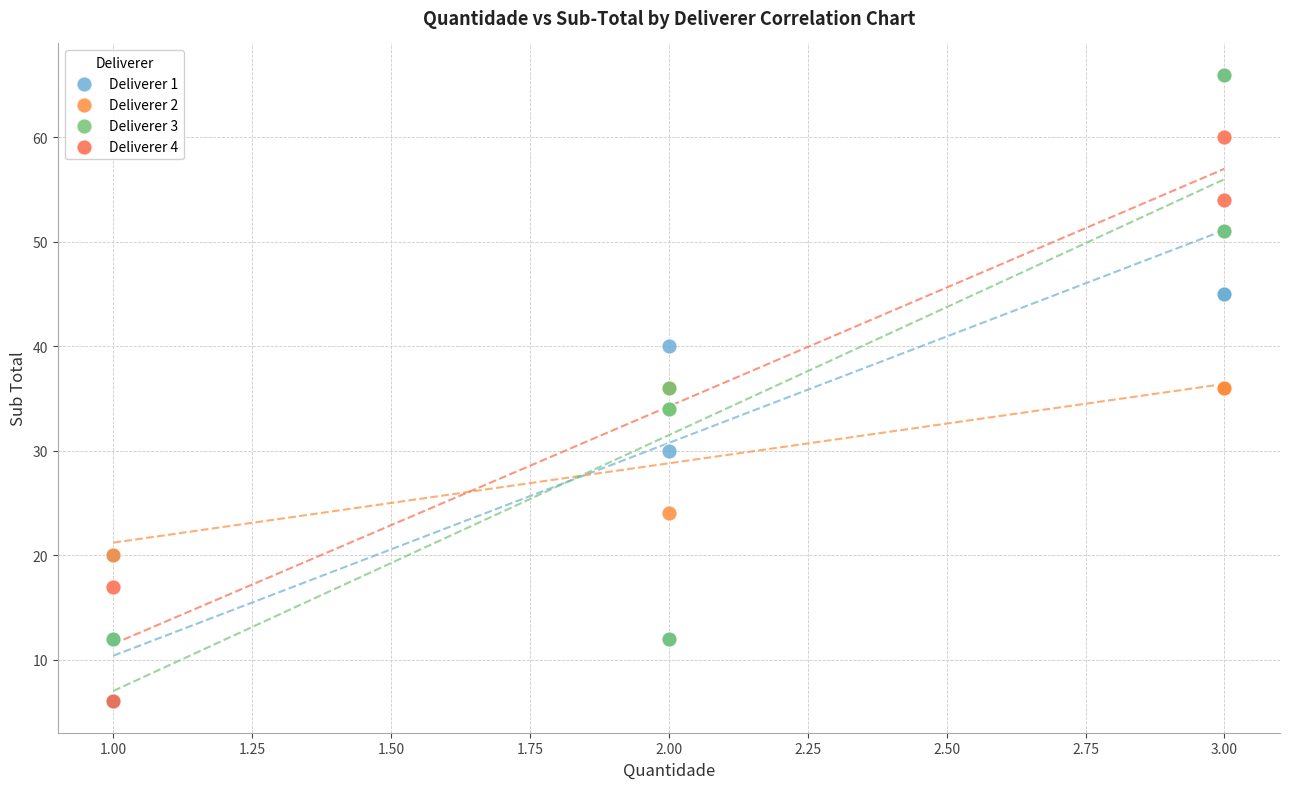

What are all the series names shown in the legend?

Deliverer 1, Deliverer 2, Deliverer 3, Deliverer 4